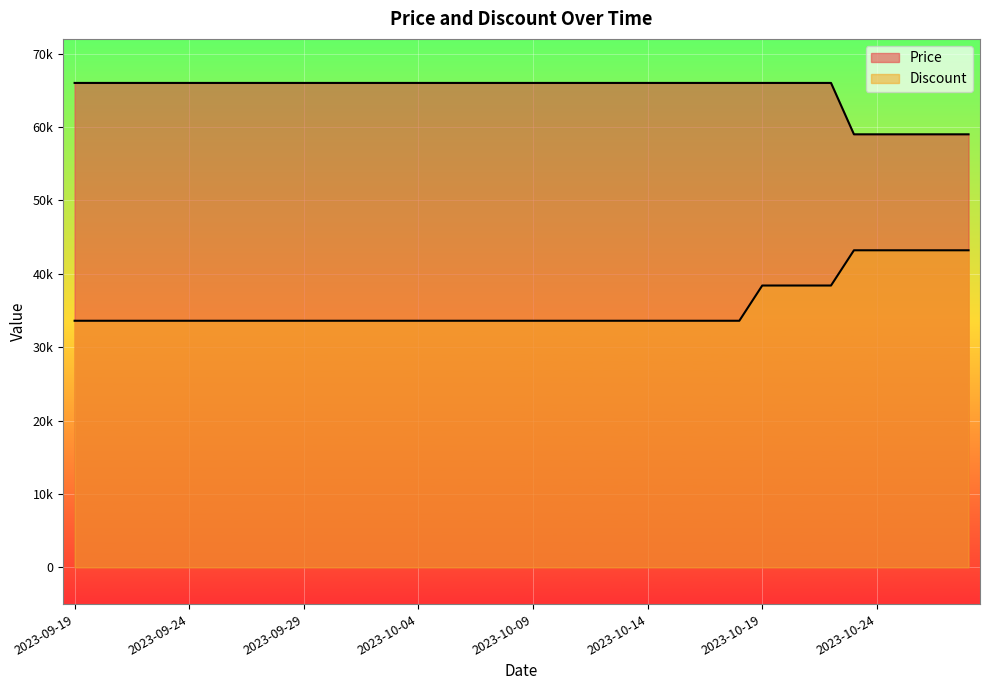

Between 2023-09-22 and 2023-10-08, which is larger?

2023-09-22